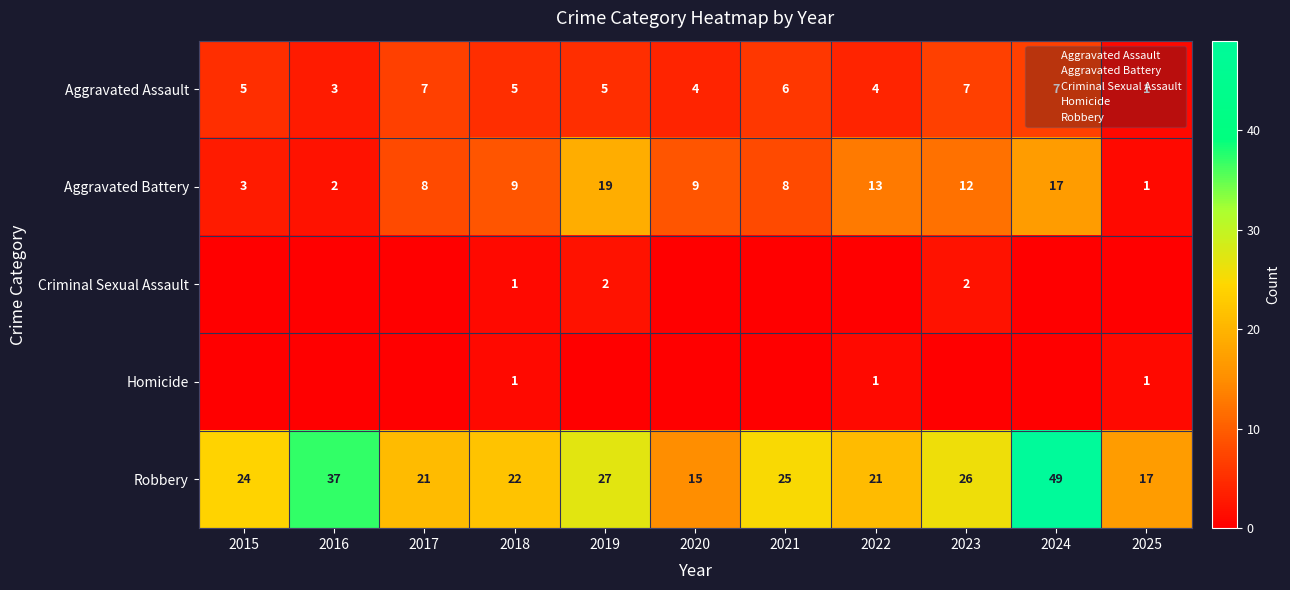

How many distinct data groups are displayed?

5